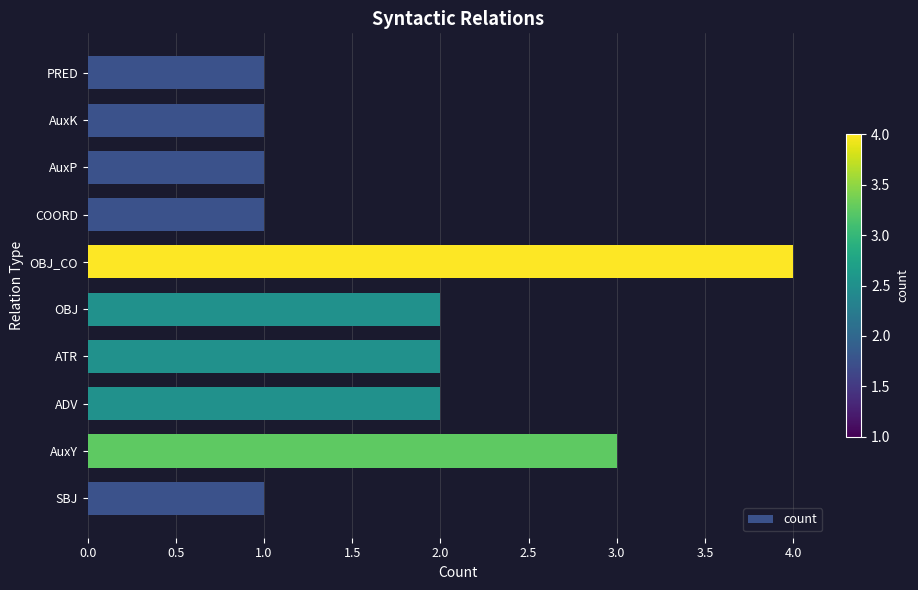

What is the maximum value shown in the chart?

4